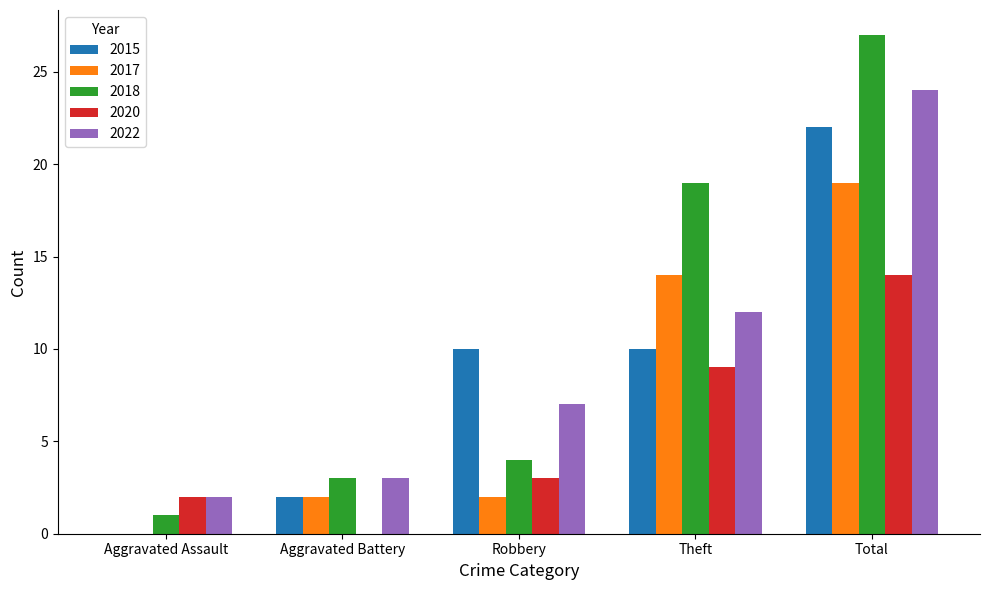

Which series changed the most between Aggravated Battery and Theft?

2018